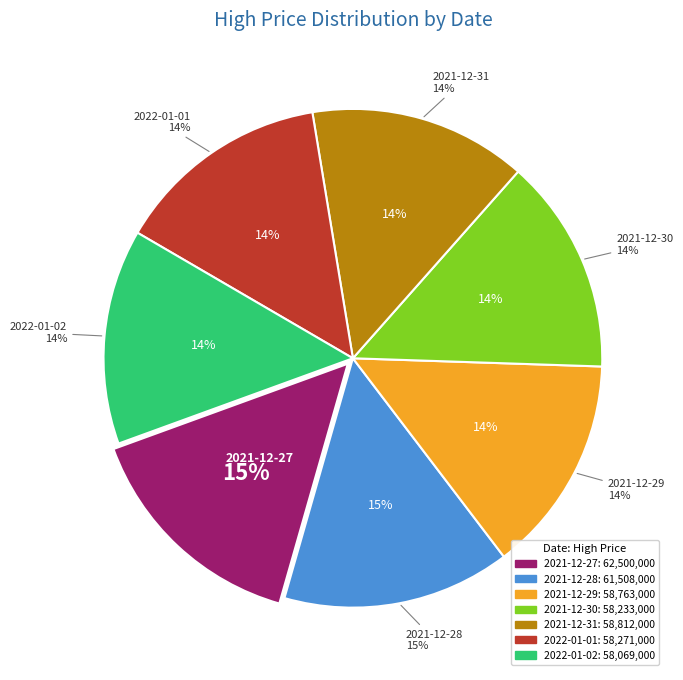

Combined, do 2022-01-02 and 2021-12-31 account for over 50%?

No